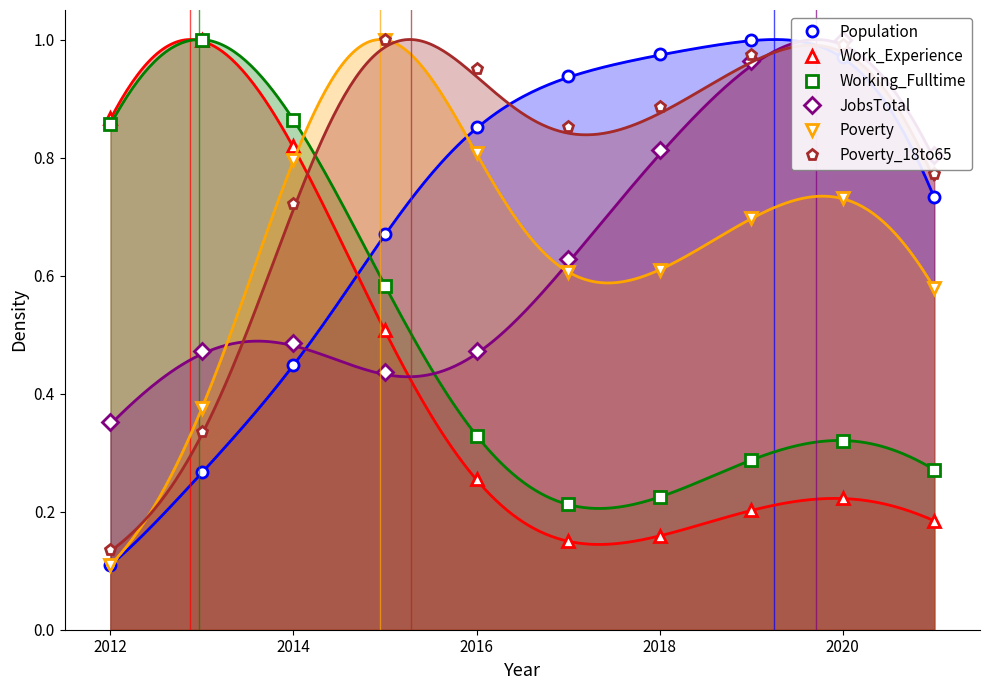

True or false: Working_Fulltime has more than 2 interior local peaks.

False